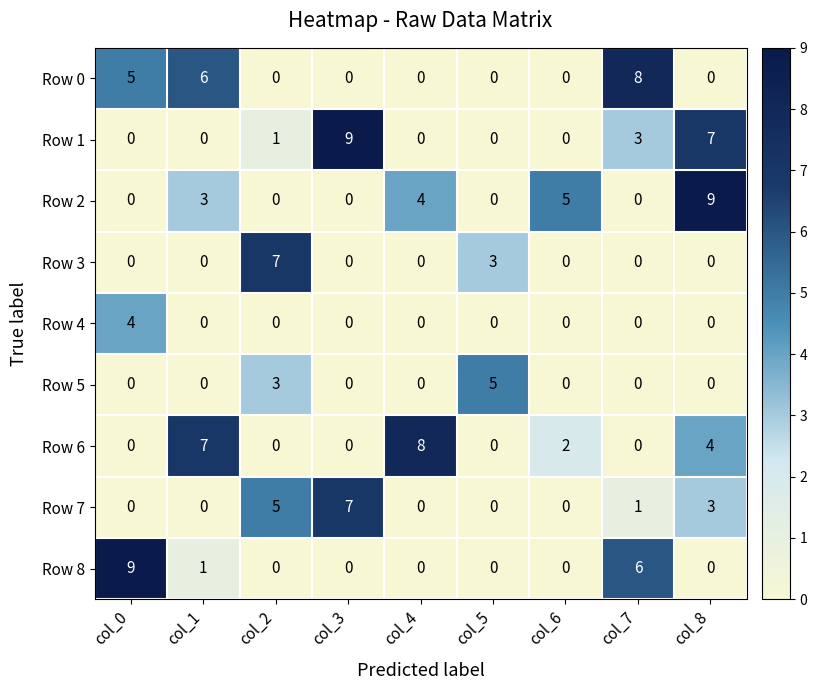

Where is Row 7 nearest to the value 3?

col_8